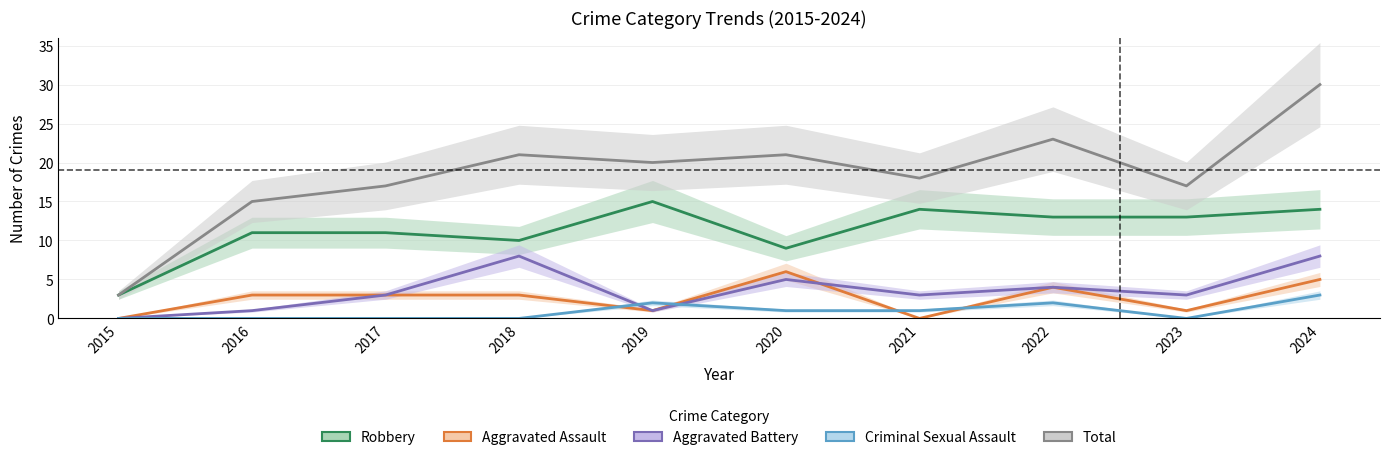

Count the number of data series in this chart.

5